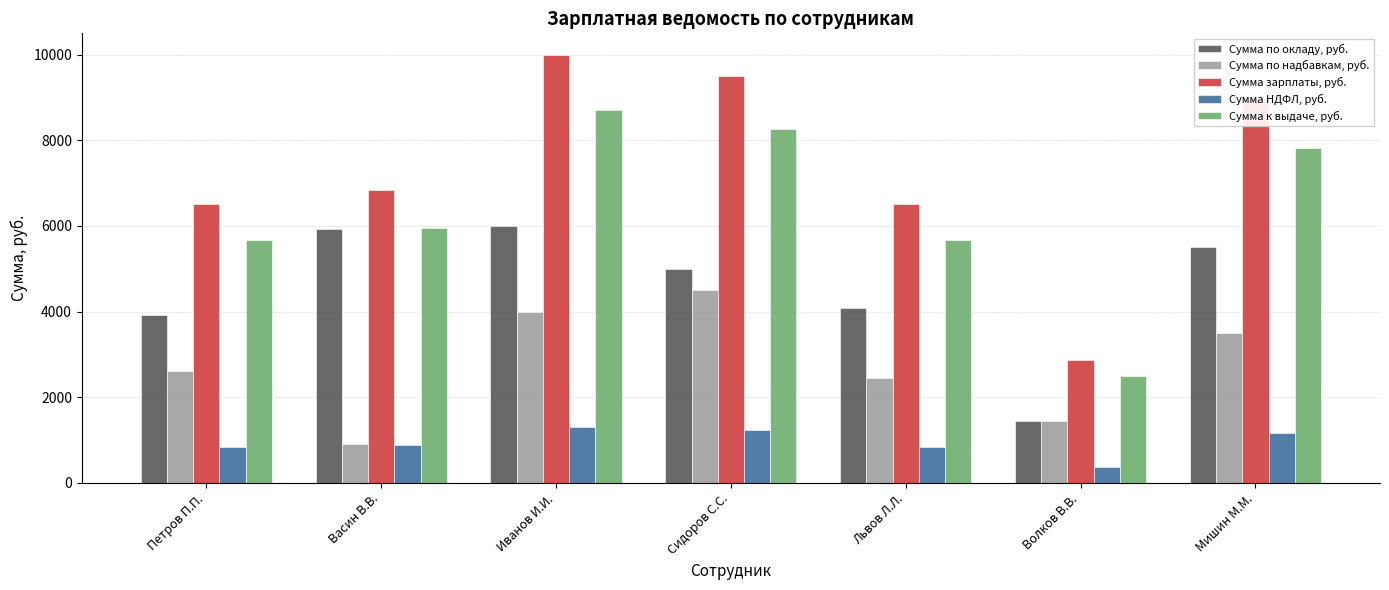

Does the chart contain any negative values?

No